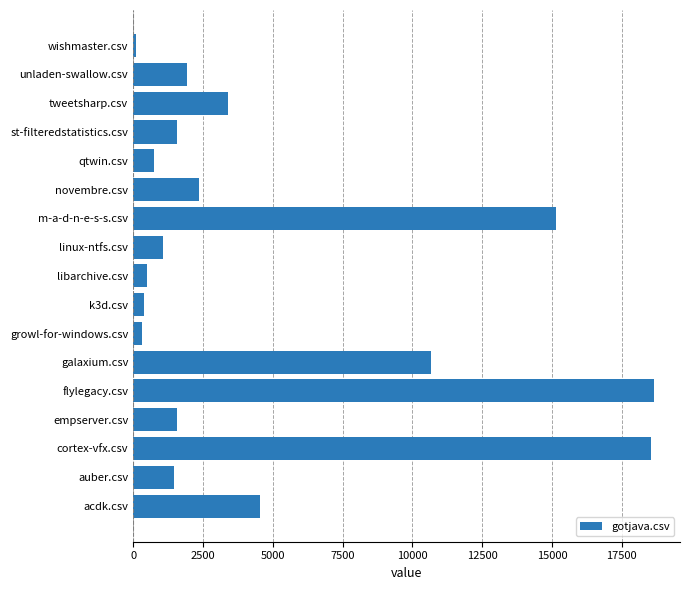

What is the difference between the maximum and minimum values?

18551.0